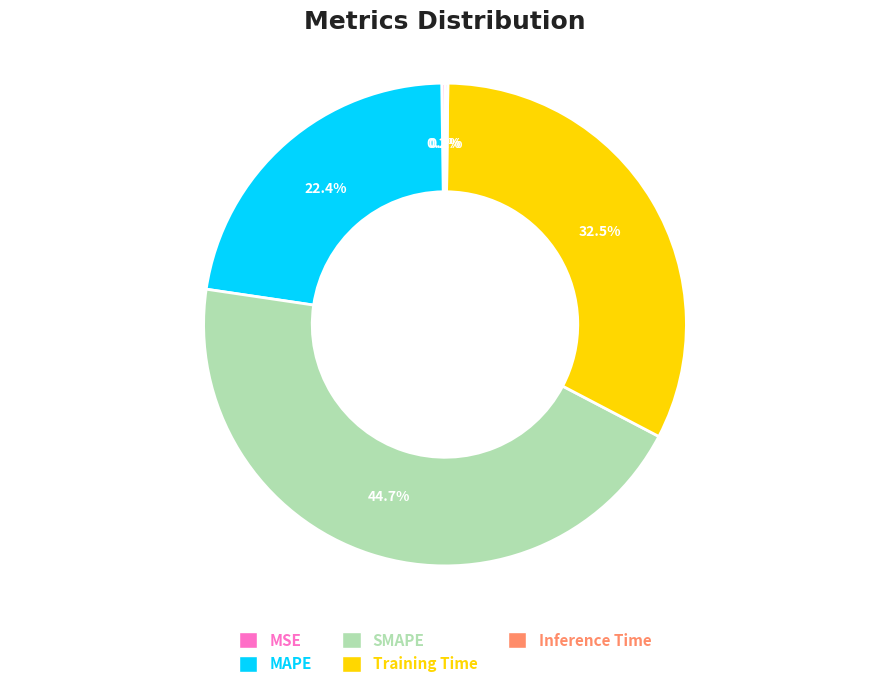

Between MAPE and Training Time, which is larger?

Training Time